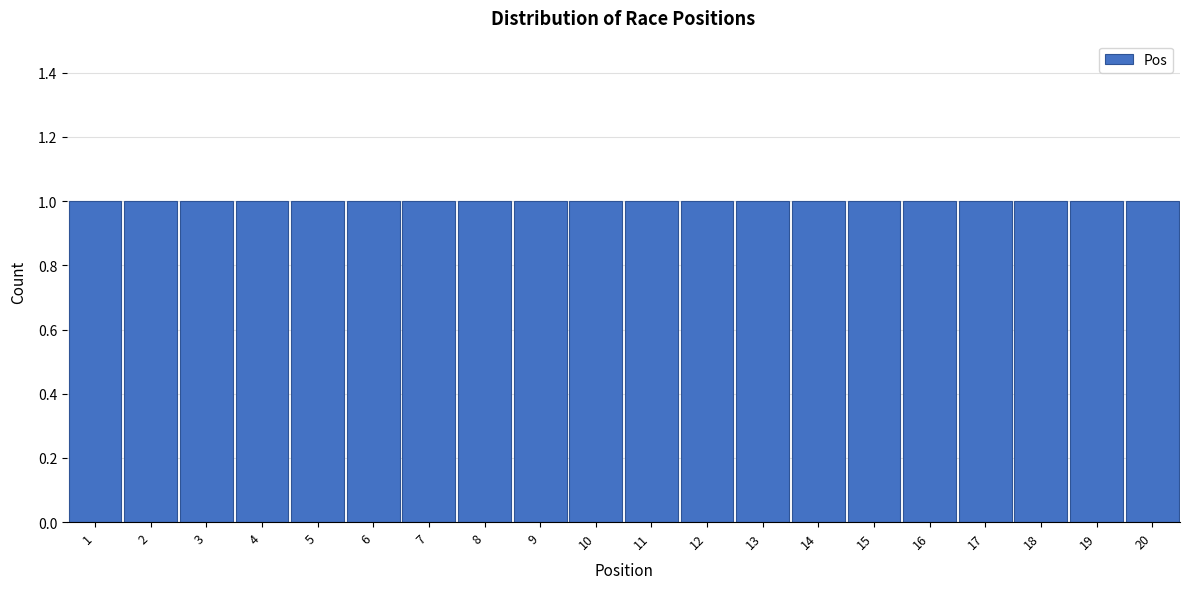

How tall is the bar that spans 17.5 to 18.5 on the x-axis? The values are not printed on the chart, so give them approximately, as read against the axis.

1